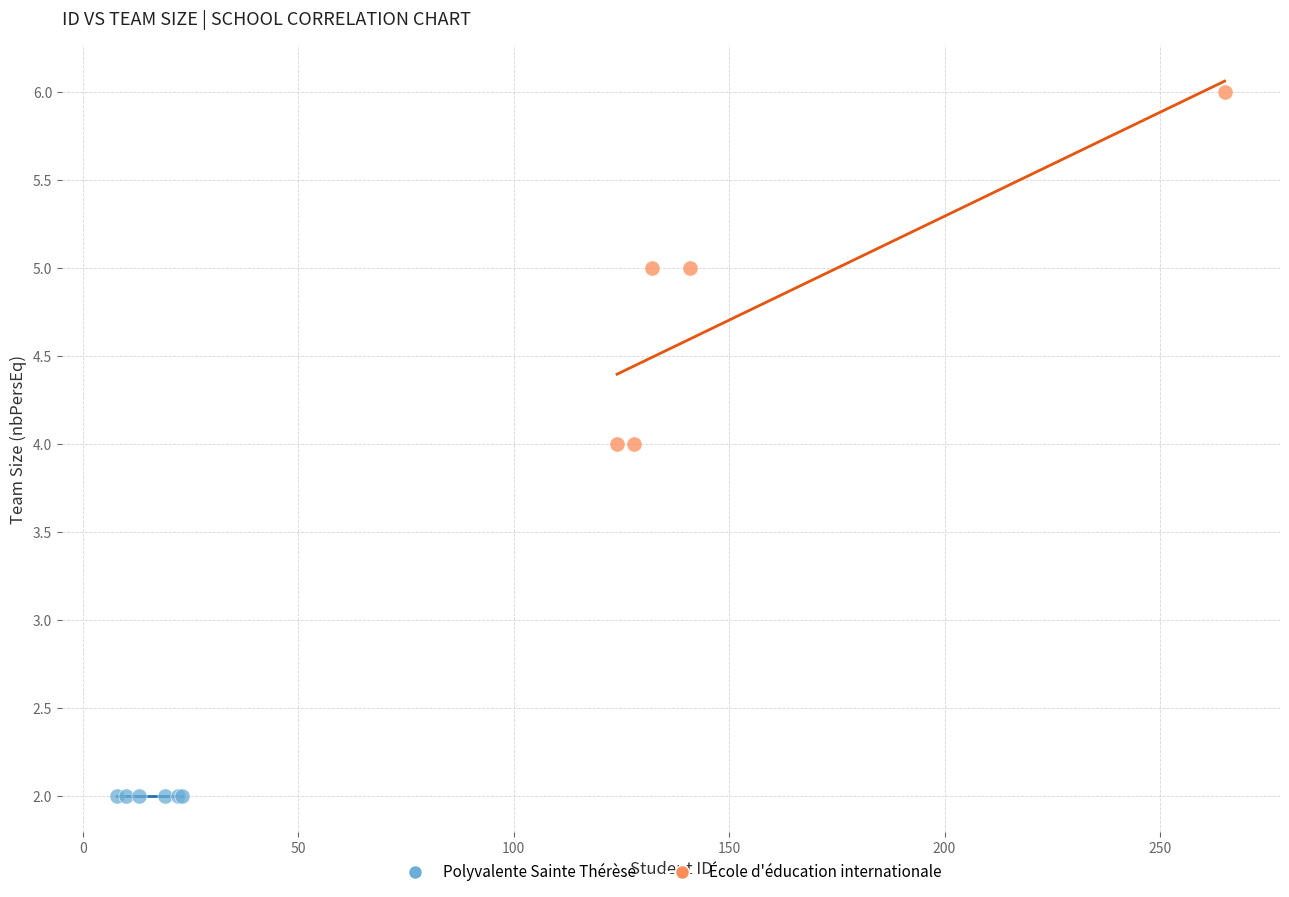

Which series reaches the minimum Y coordinate?

Polyvalente Sainte Thérèse